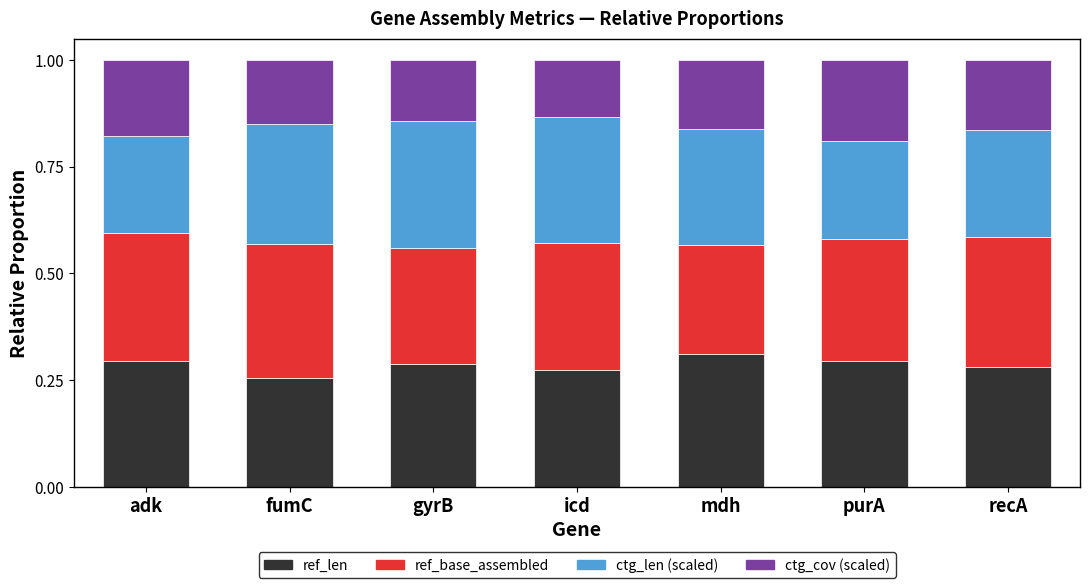

What is the sum of the ref_len values at recA and gyrB?

0.6